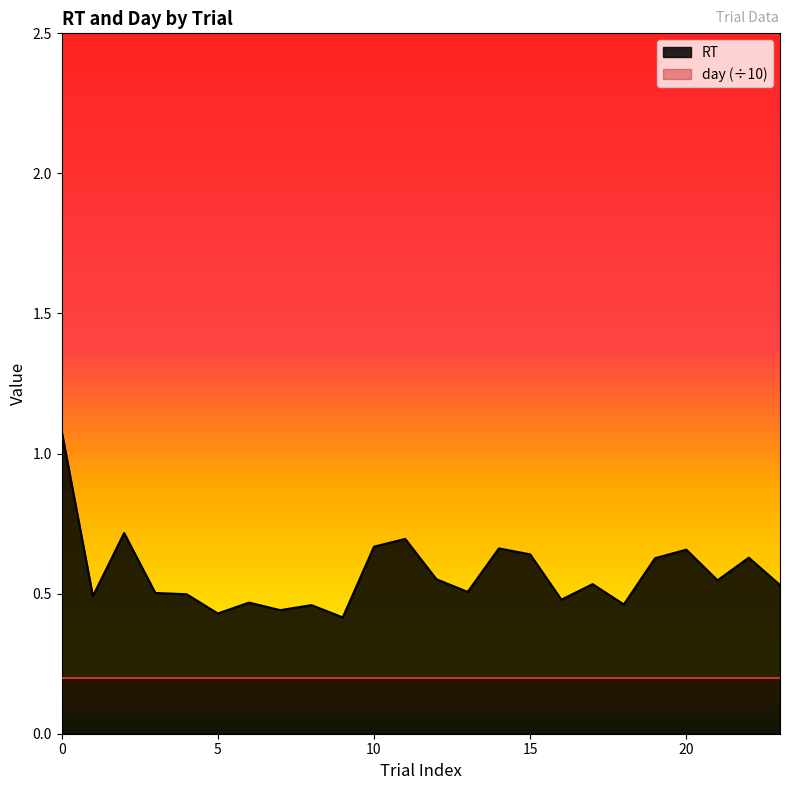

Where is the first local maximum?

2